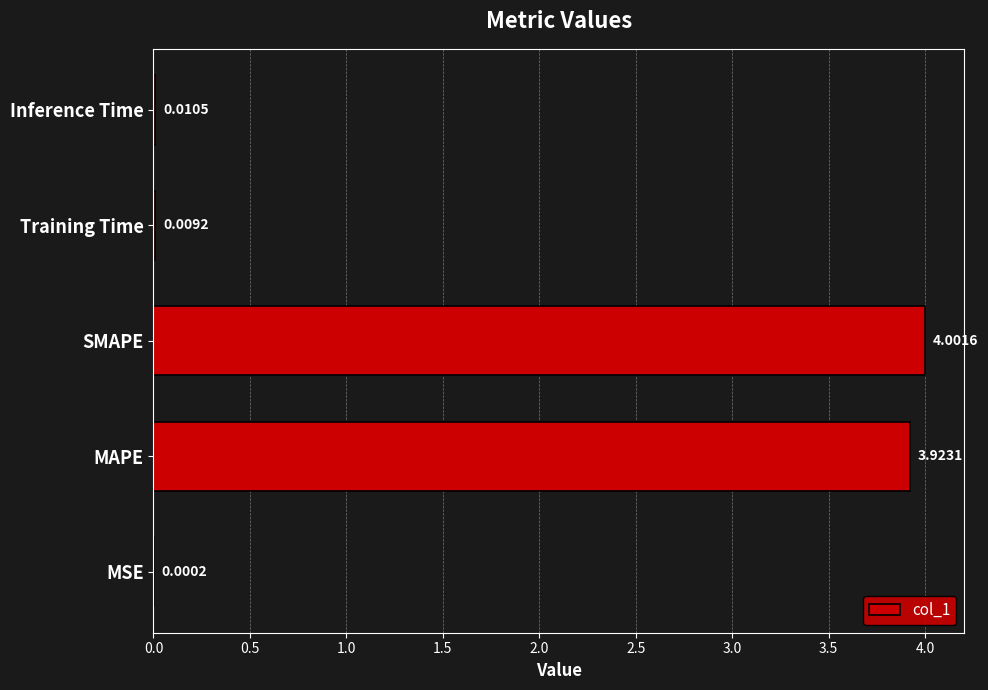

What is the sum of all values?

7.9